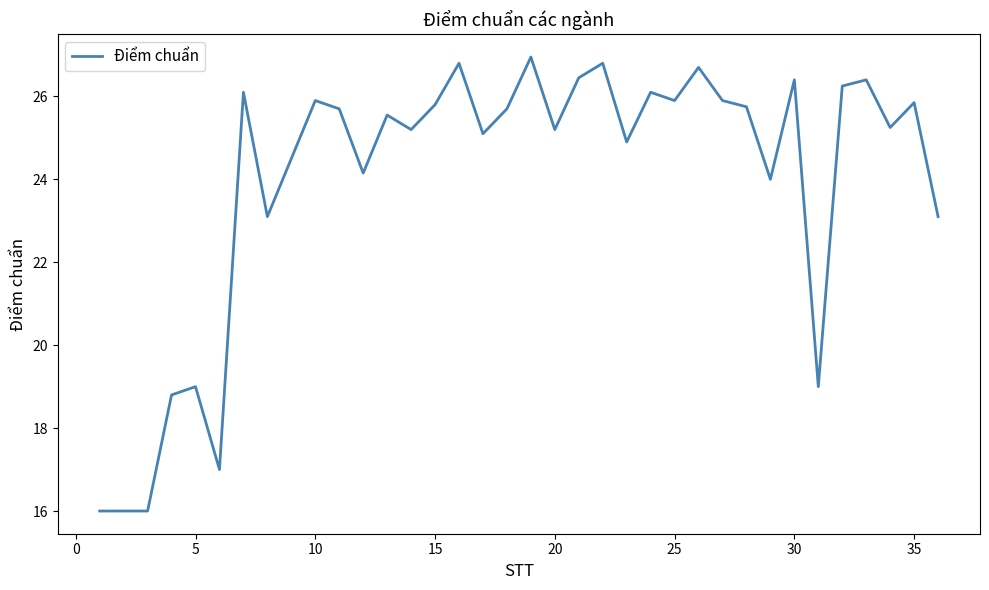

True or false: there are more than 2 points higher than both neighbors.

True